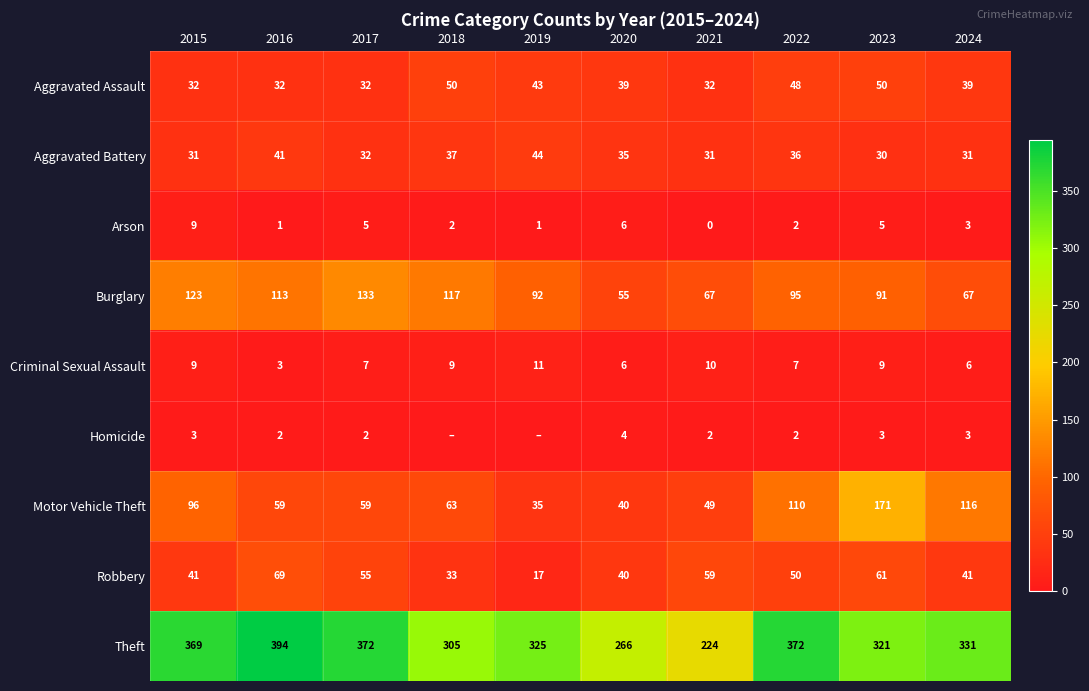

How many positive values does the Arson series have?

9